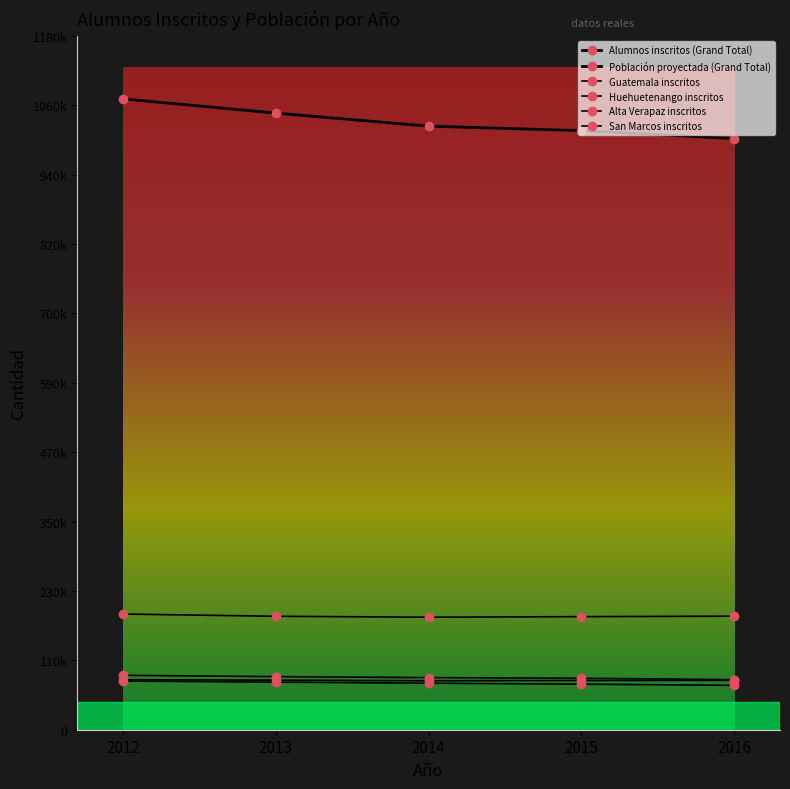

Where does the San Marcos inscritos series first go above 79277?

2012